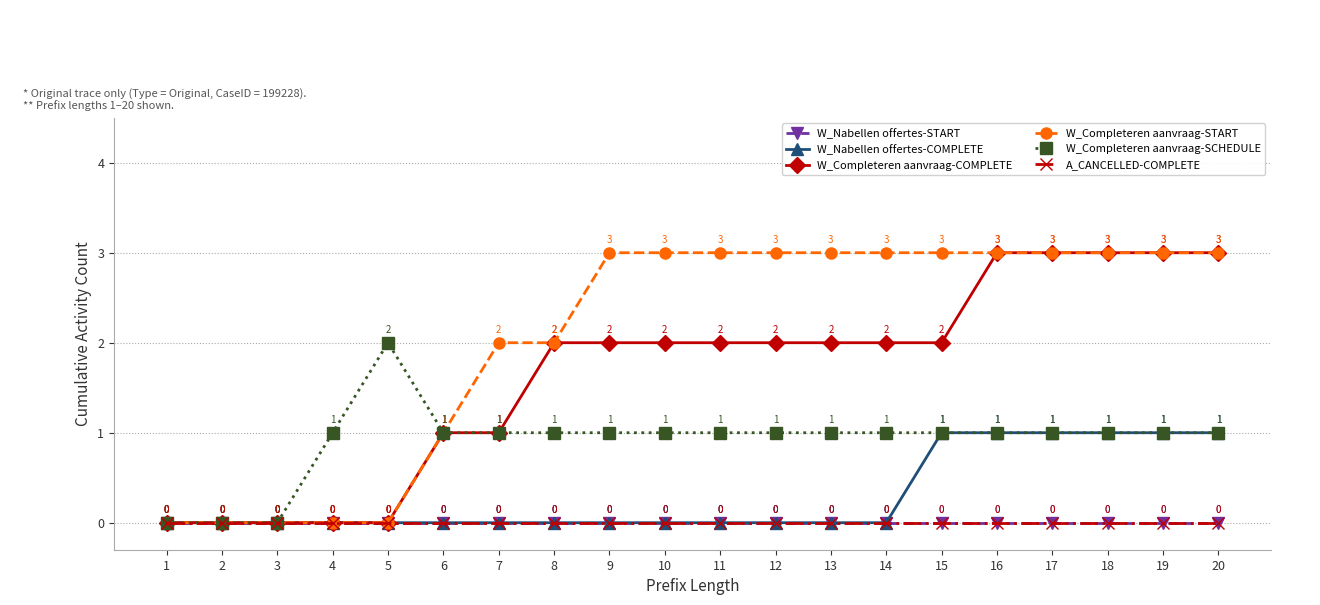

True or false: W_Nabellen offertes-START and W_Completeren aanvraag-START intersect in this chart.

False